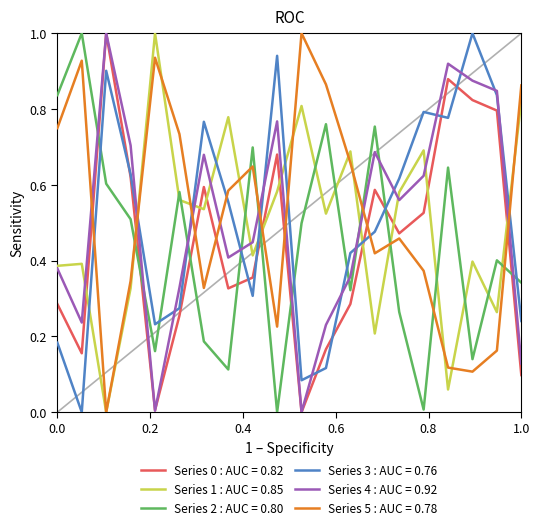

What is the greatest value displayed?

1.0